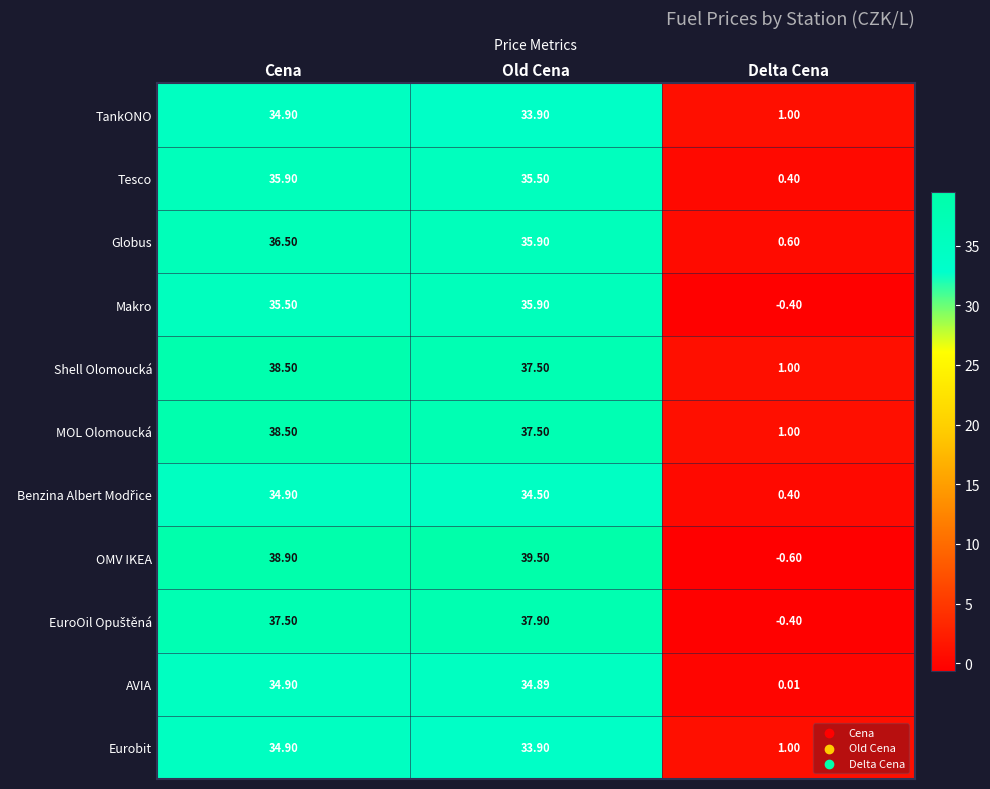

How many categories are shown in the chart?

3